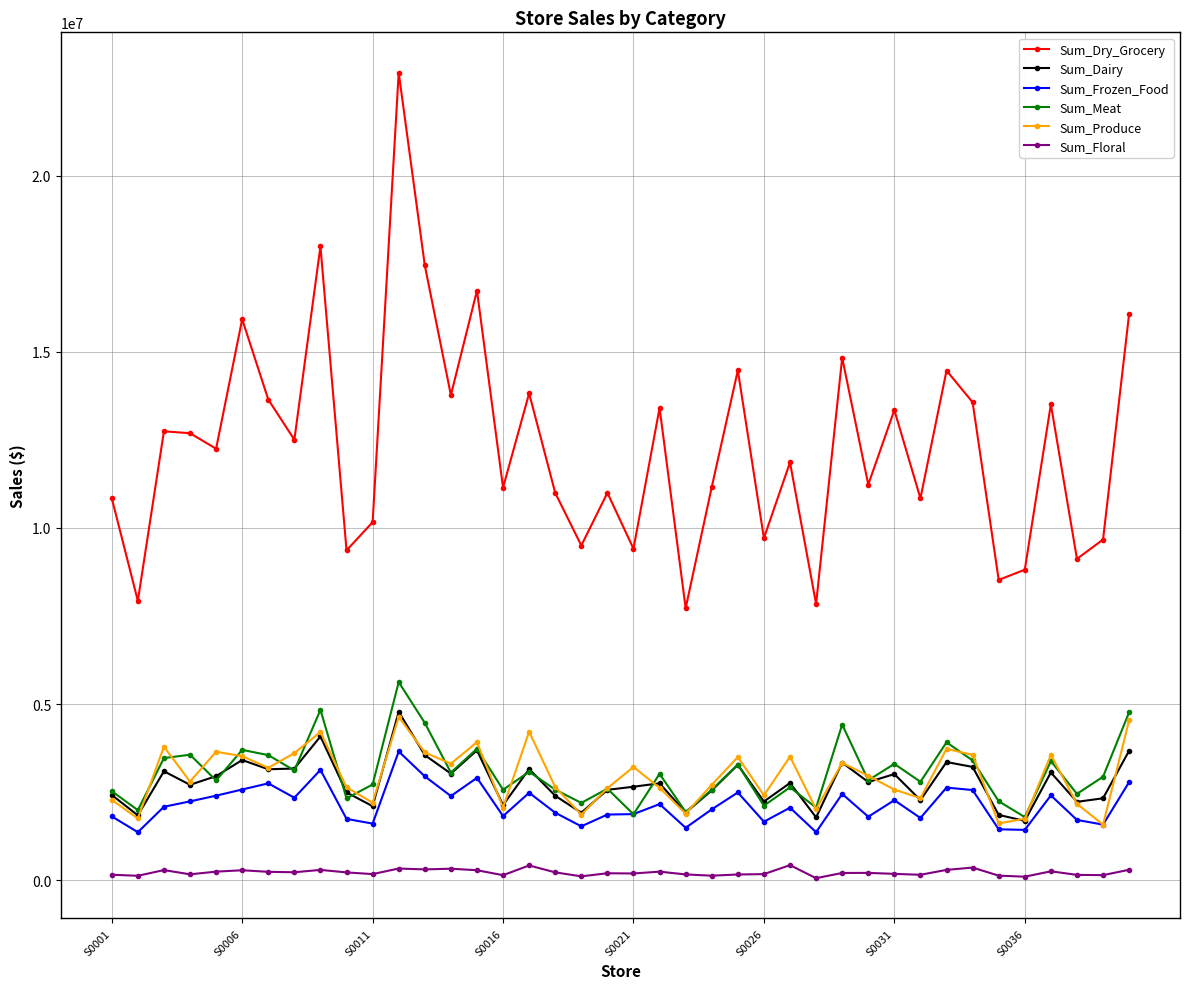

How many data points in Sum_Frozen_Food are less than 2087437?

20